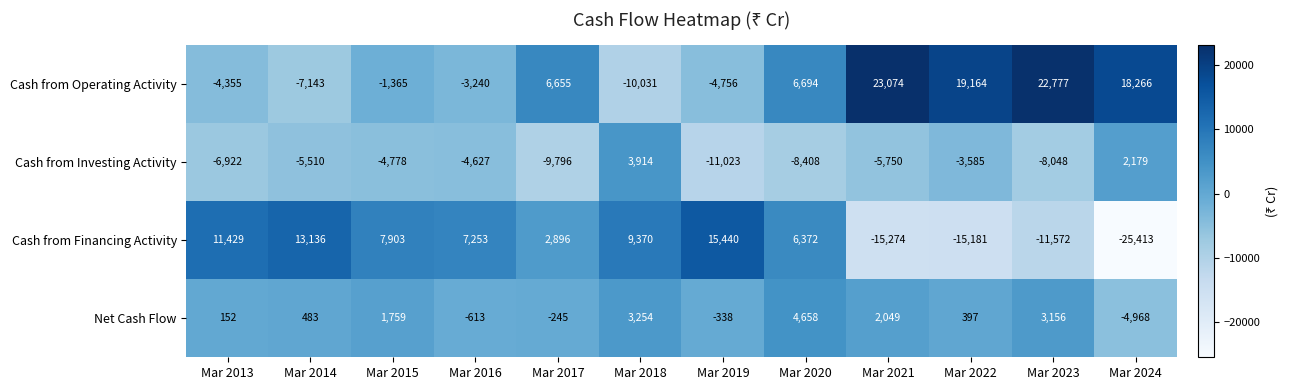

True or false: Cash from Investing Activity has a value of -5510 at Mar 2014.

True